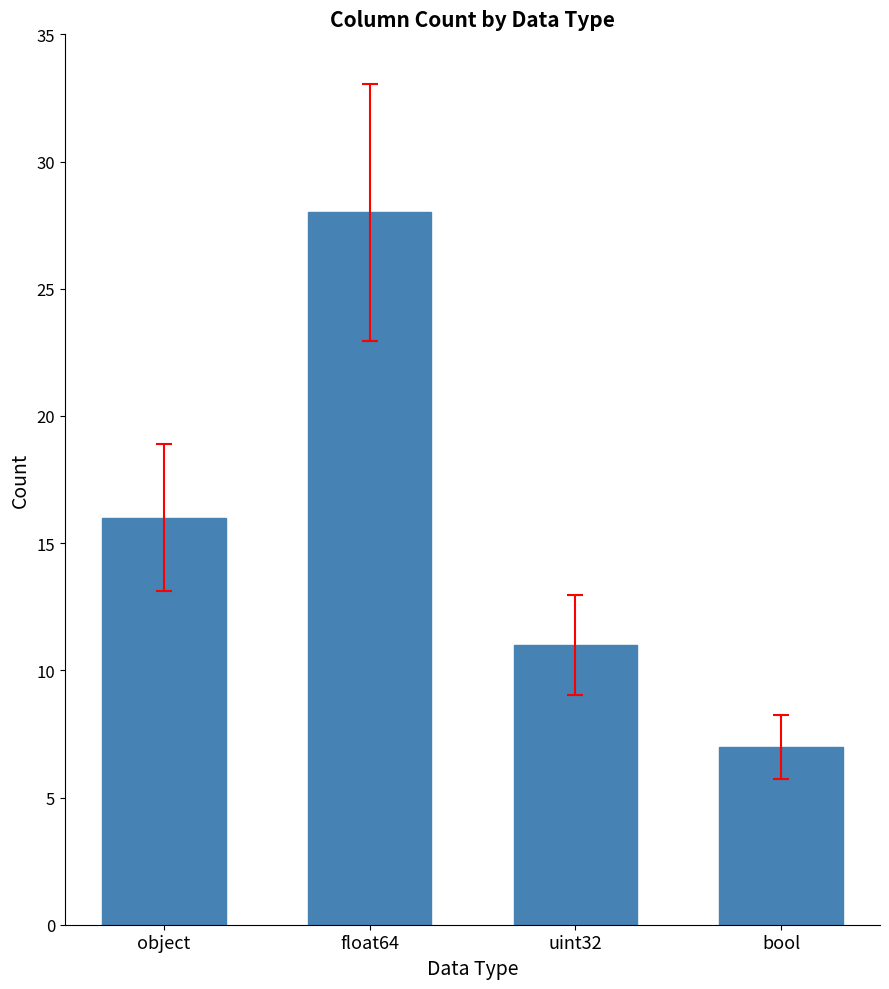

How many values are below 16?

2